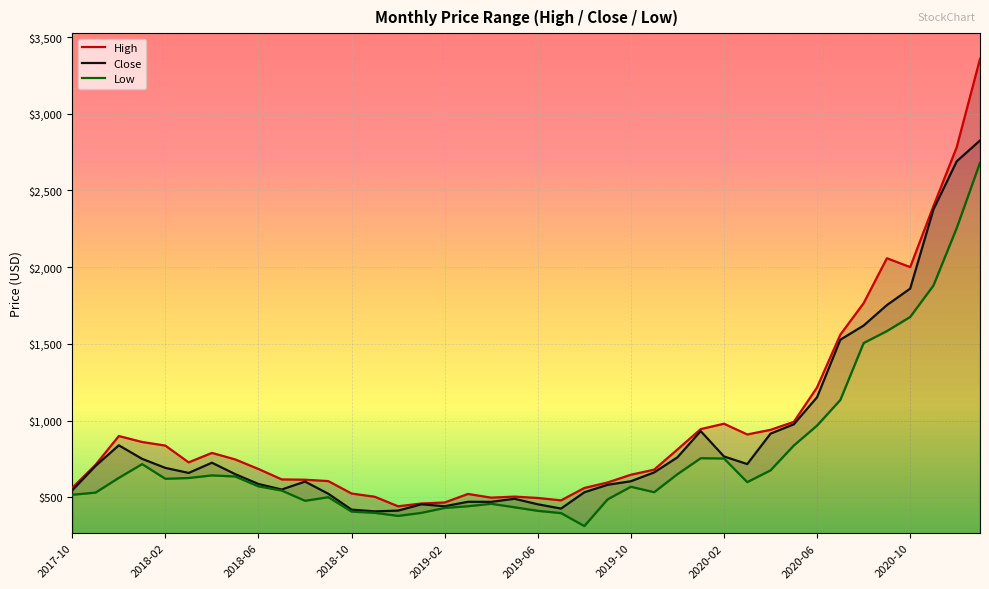

What is the difference between the maximum and minimum values in the Low series?

2368.7